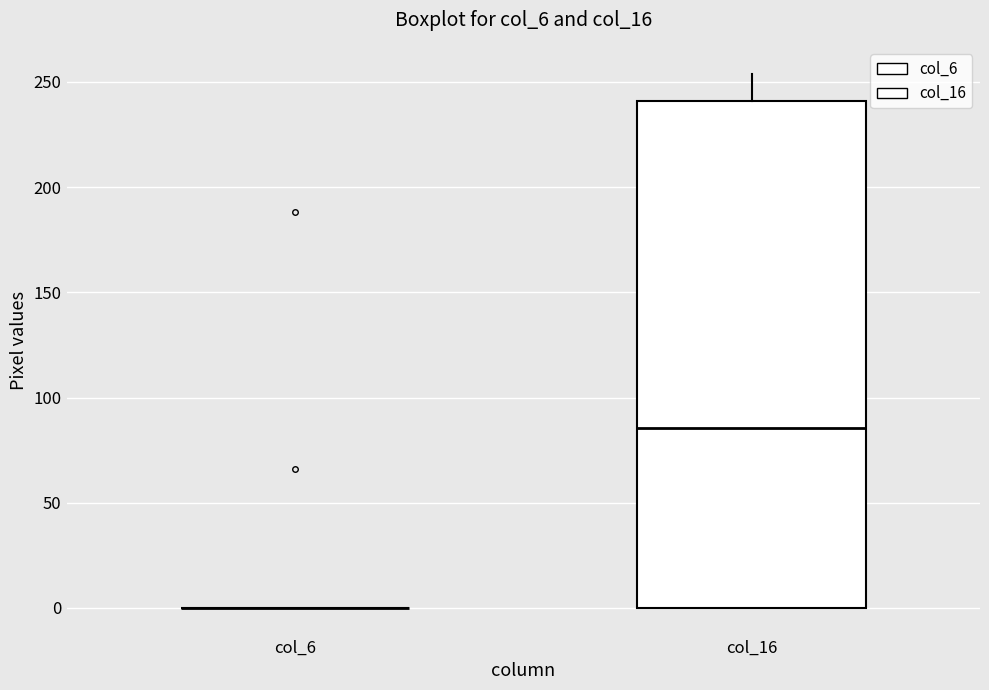

Reading left to right, read every box against the y-axis: the position of its median line, the range the box covers, and the ends of its whiskers. The values are not printed on the chart, so give them approximately, as read against the axis.

col_6: box collapsed to a line at 0, whiskers 0 to 0
col_16: median 85, box 0 to 240, whiskers 0 to 255